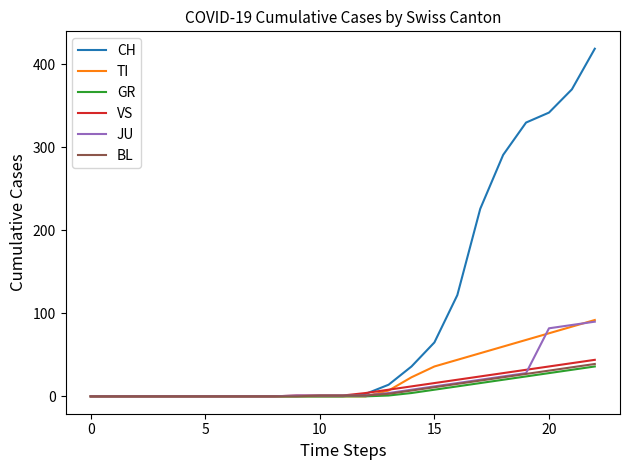

Which series has the largest total across all categories?

CH